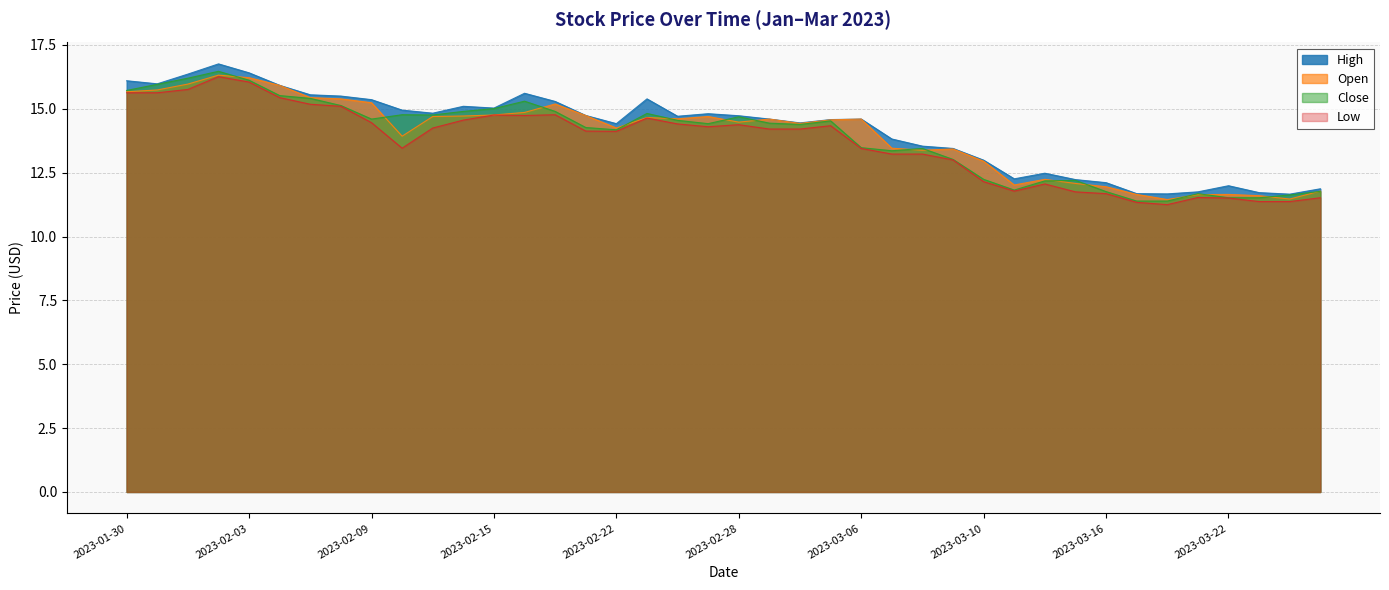

How many values in the High series exceed 14?

25